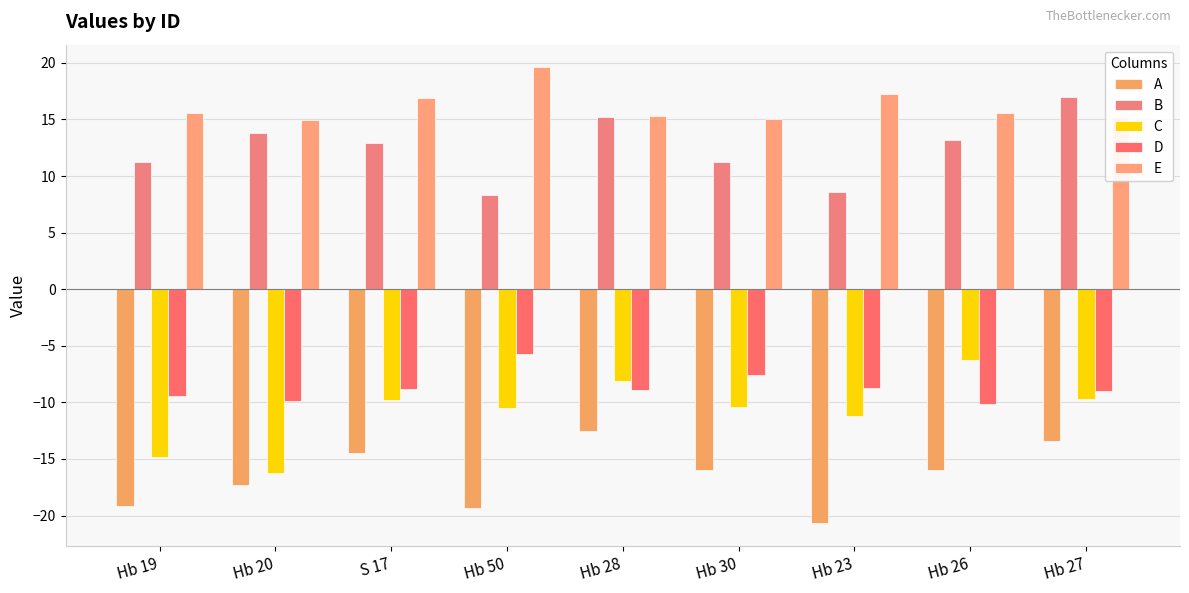

Count the number of categories in the chart.

9